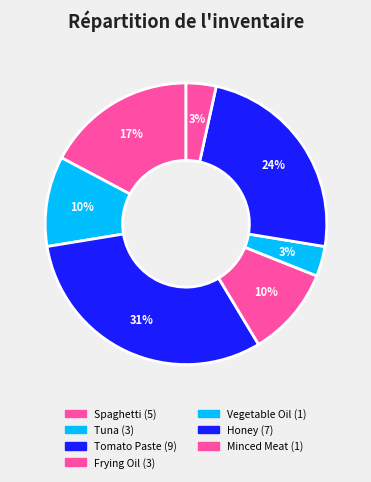

How many slices are in this pie chart?

7